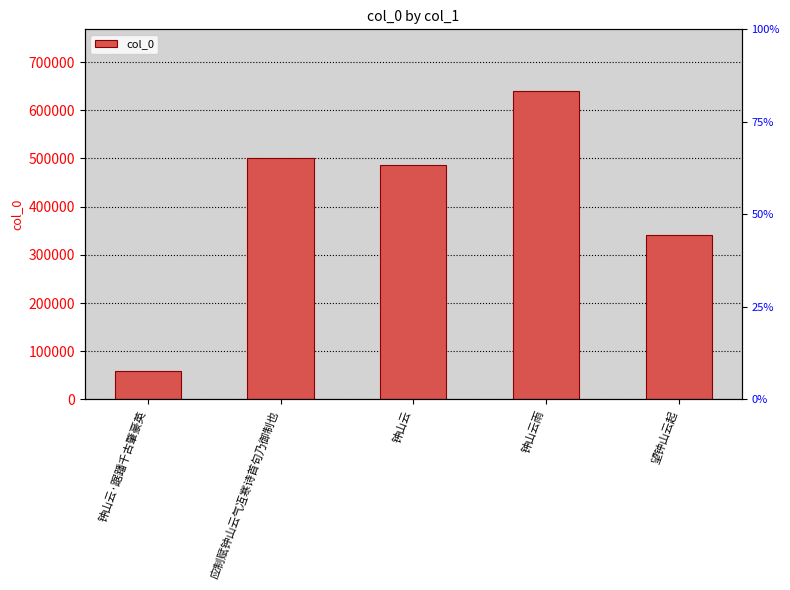

What is the change in value from 钟山云·踞蹯千古肇豪英 to 钟山云雨?

+580294